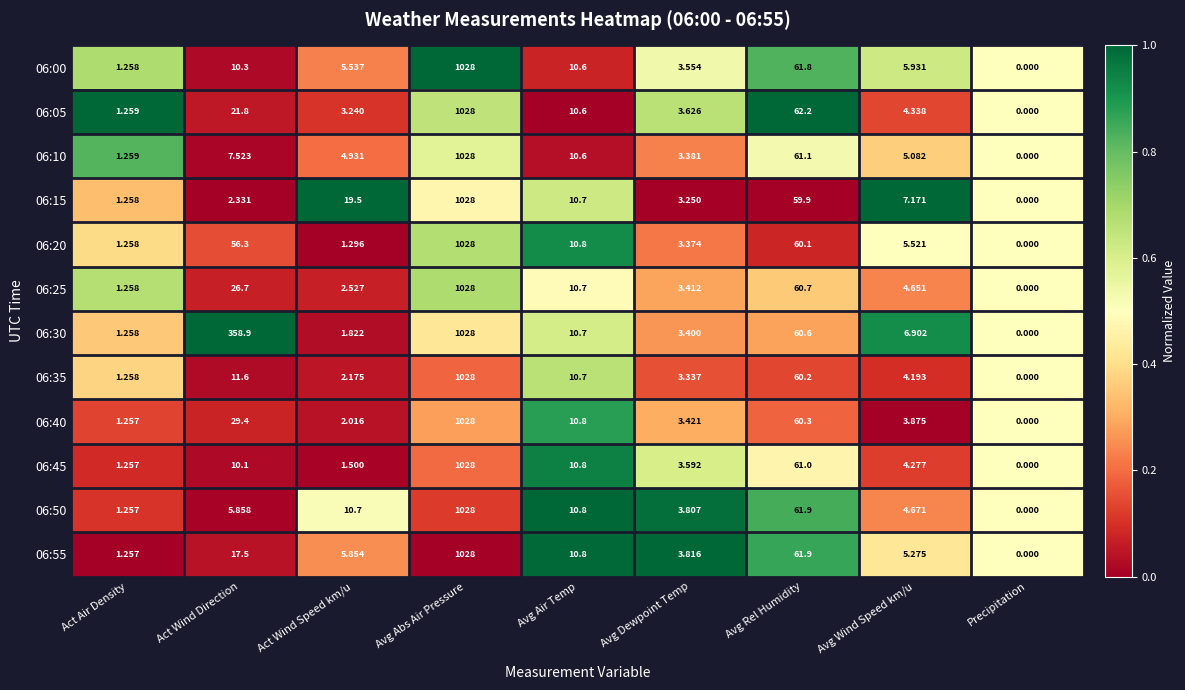

At which category does the chart reach its minimum across all series?

Precipitation